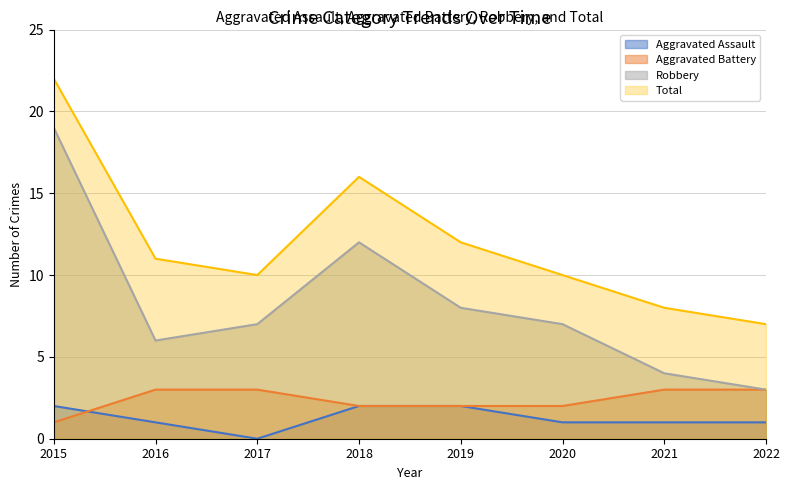

The value of Robbery at 2020 is 7. True or false?

True